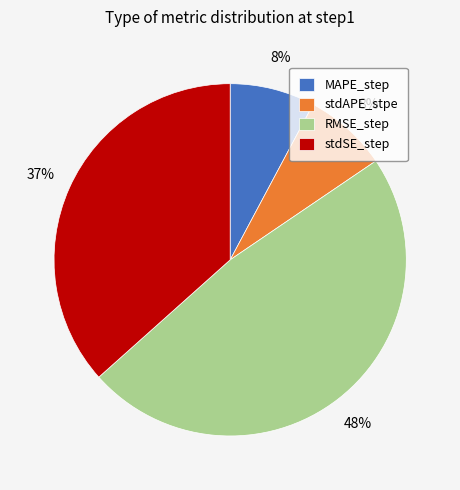

To the nearest percent, what is the combined percentage of MAPE_step and stdAPE_stpe?

16%